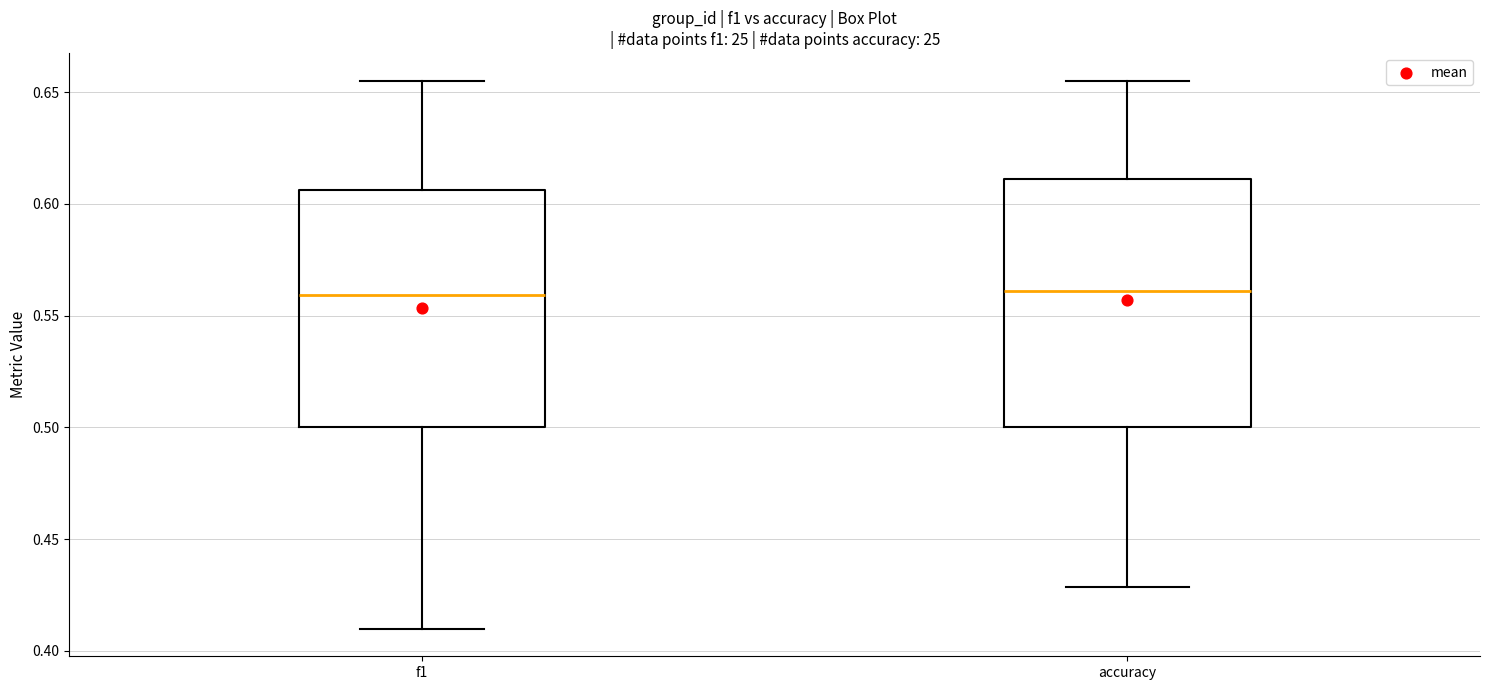

Reading left to right, transcribe this box plot: for each box, give where its median line is, the range the box spans, and where its two whiskers end, as read against the y-axis. The values are not printed on the chart, so give them approximately, as read against the axis.

f1: median 0.560, box 0.500 to 0.605, whiskers 0.410 to 0.655
accuracy: median 0.560, box 0.500 to 0.610, whiskers 0.430 to 0.655